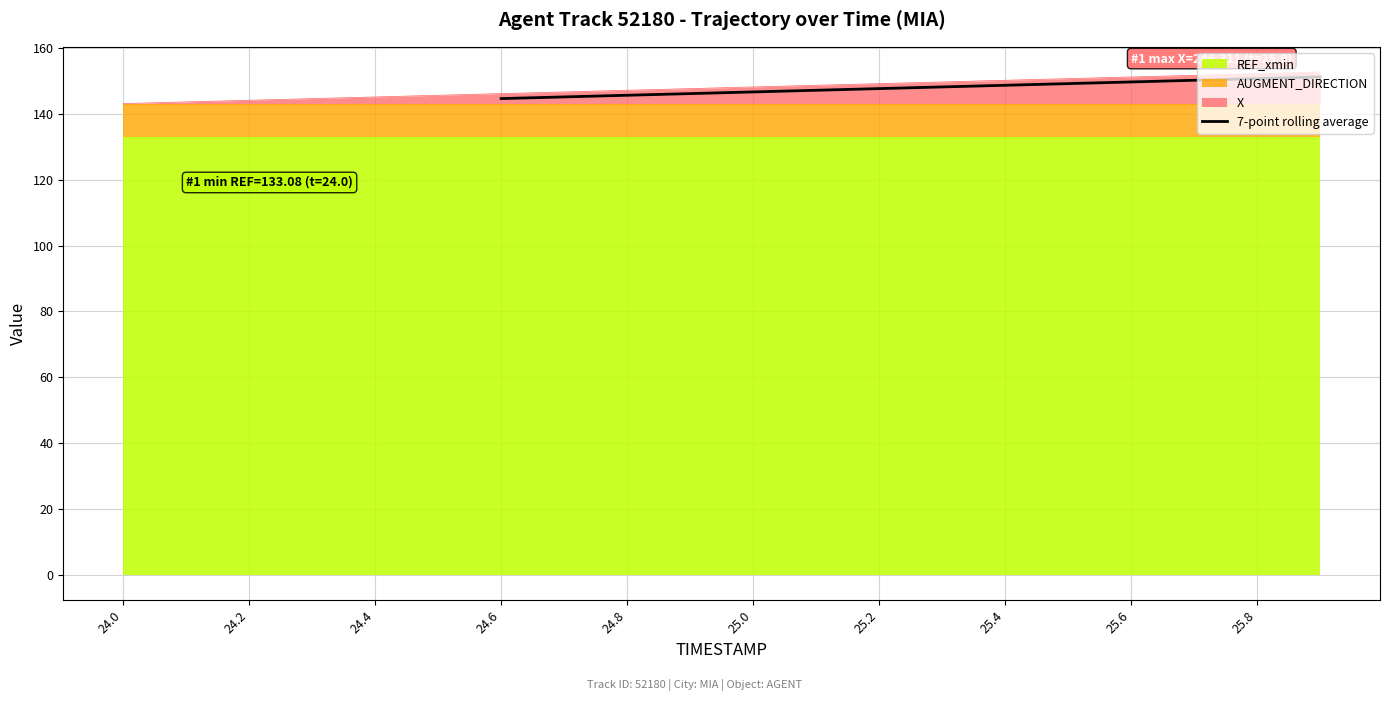

Is it true that 7-point rolling average equals 238.7 at 25.4?

False